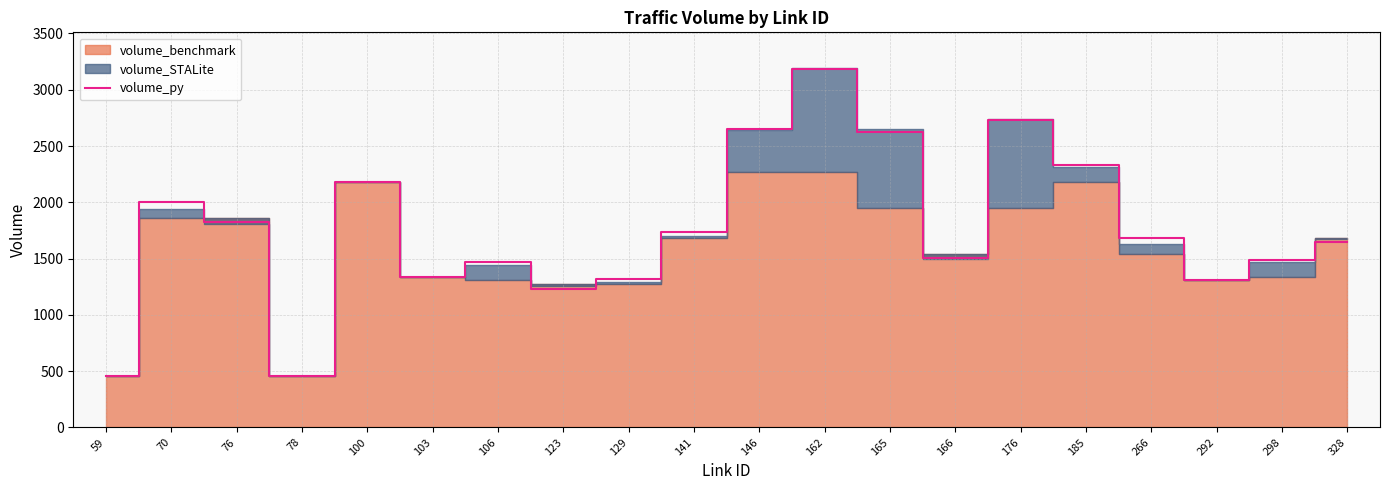

The value of volume_py at 106 is 1466.8. True or false?

True